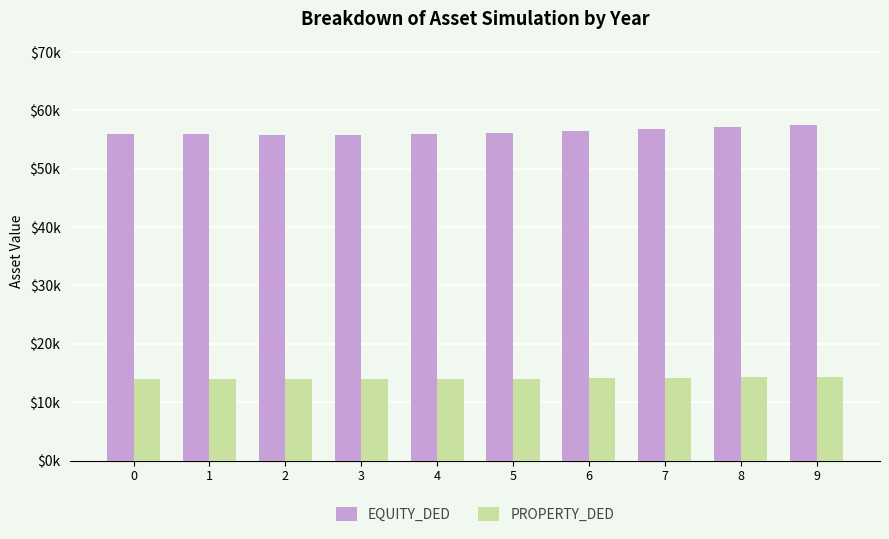

List the series in order of their peak value, lowest first.

PROPERTY_DED, EQUITY_DED